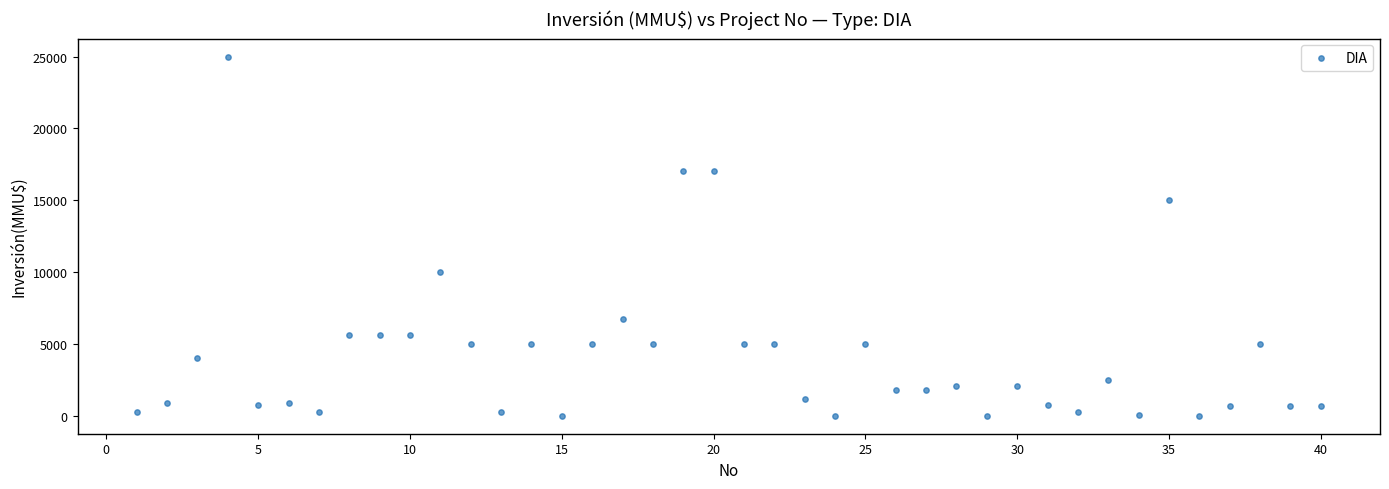

What is the range of X values (max minus min)?

39